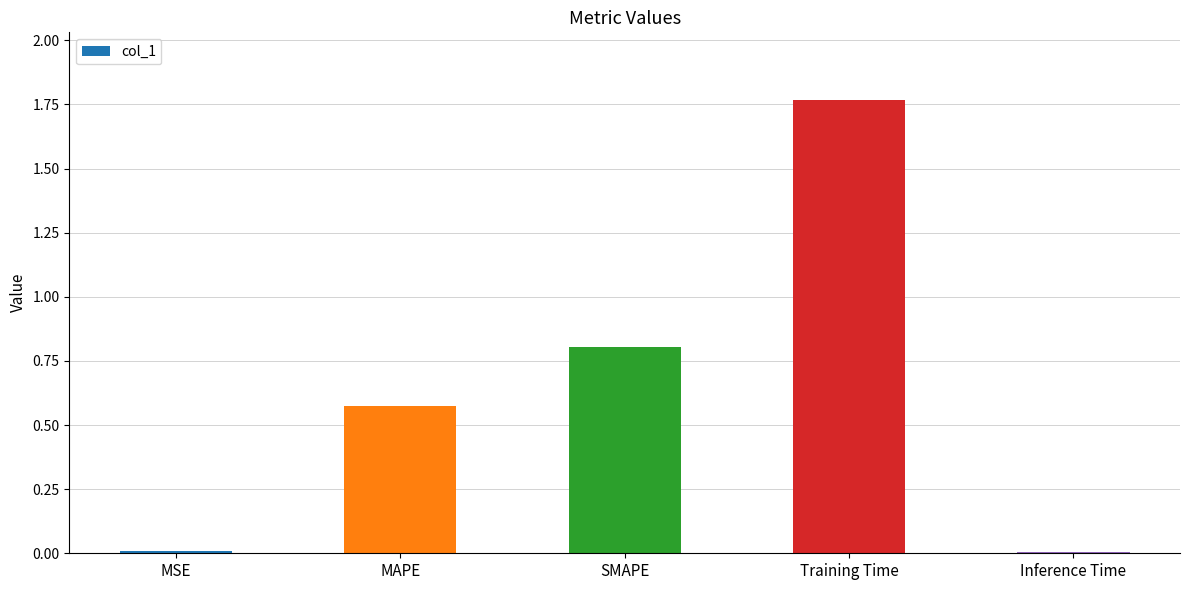

What is the difference between the second highest and minimum values?

0.8